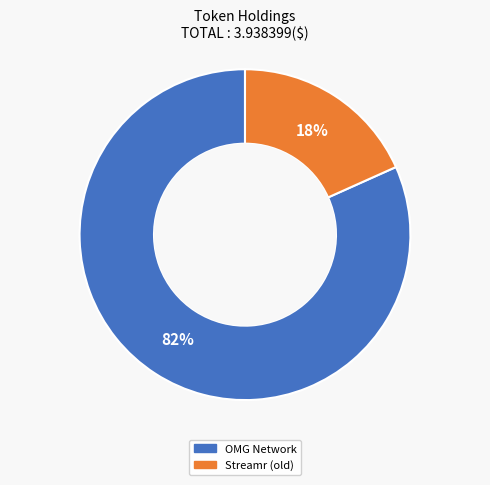

What is the largest slice in the pie chart?

OMG Network